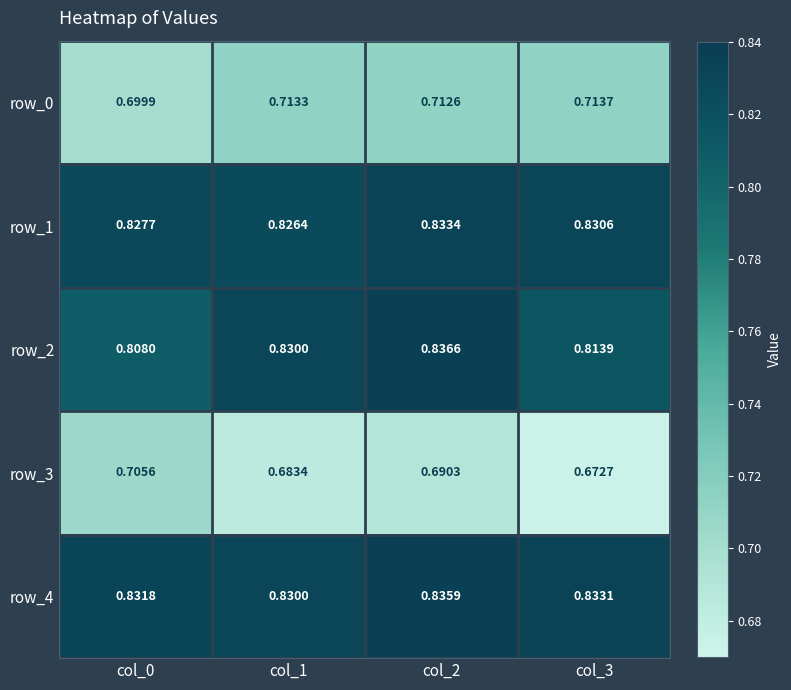

Is the value of row_3 at col_1 greater than the value of row_2 at col_3?

No